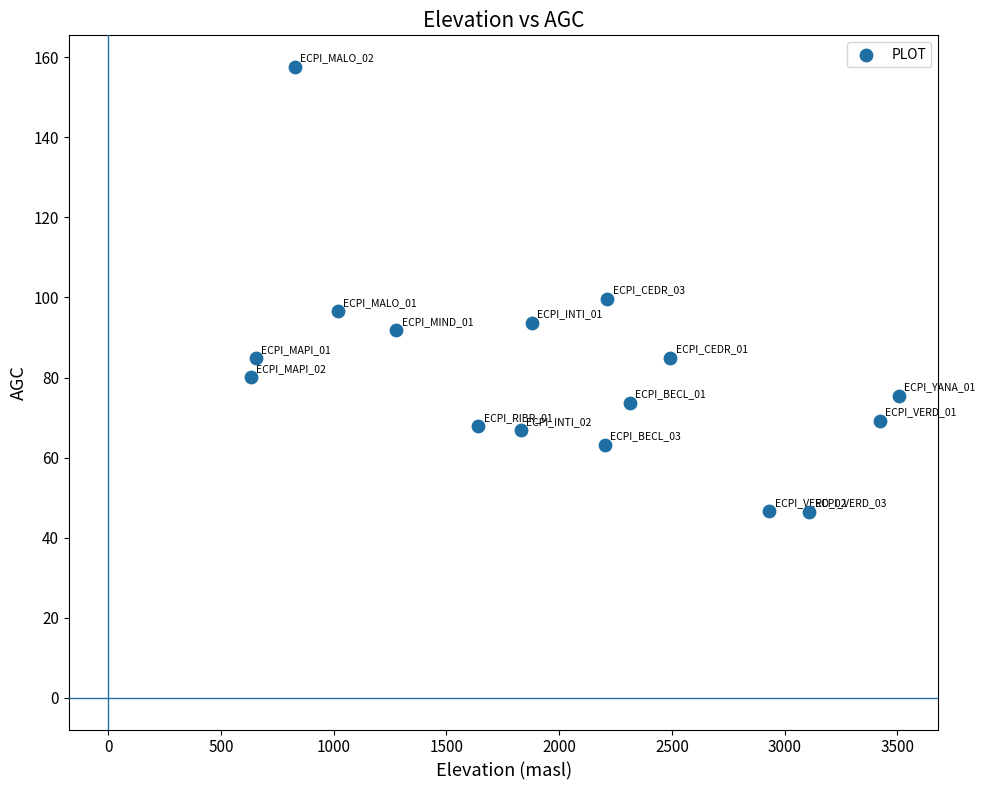

What Y value in the scatter plot is closest to 102?

99.6